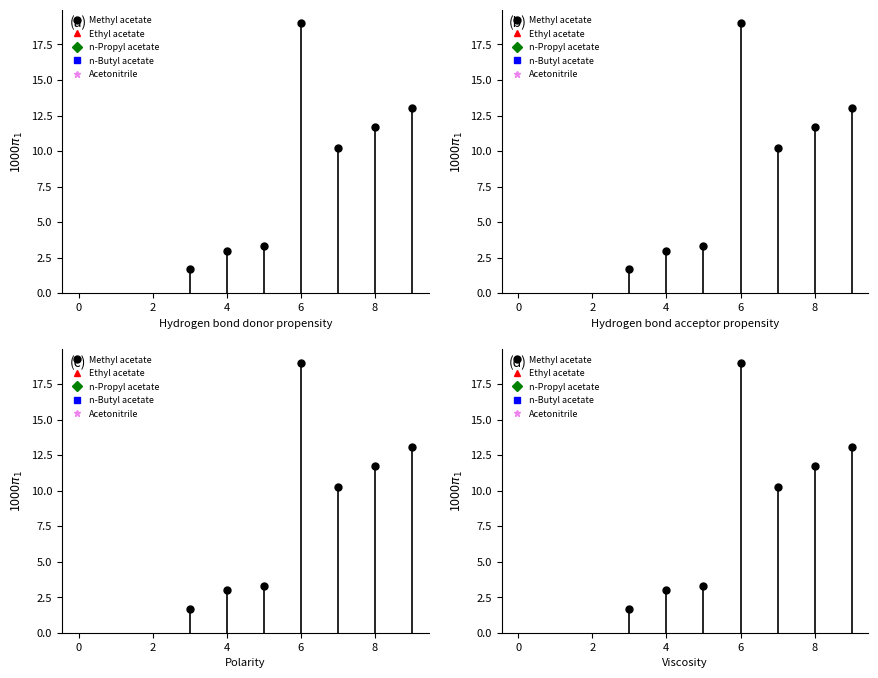

True or false: Ethyl acetate and n-Propyl acetate intersect in this chart.

False